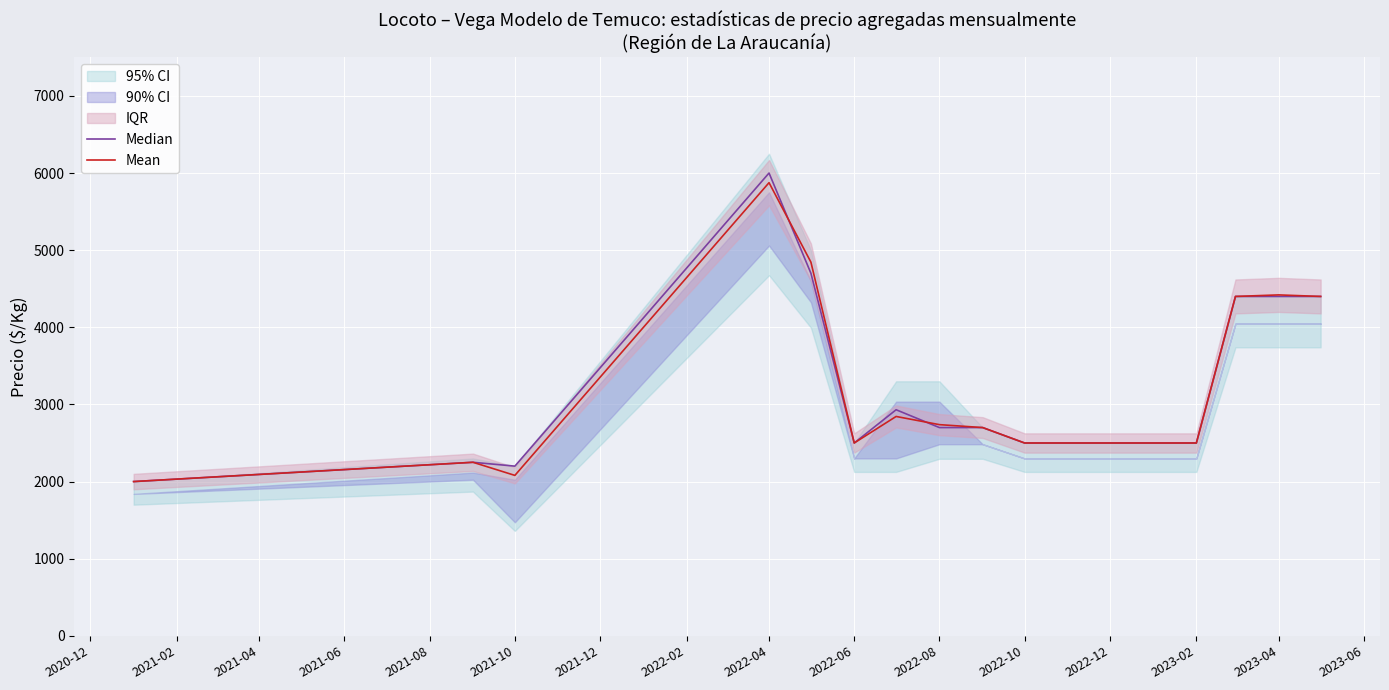

Is this an area chart (filled region under the line)?

No